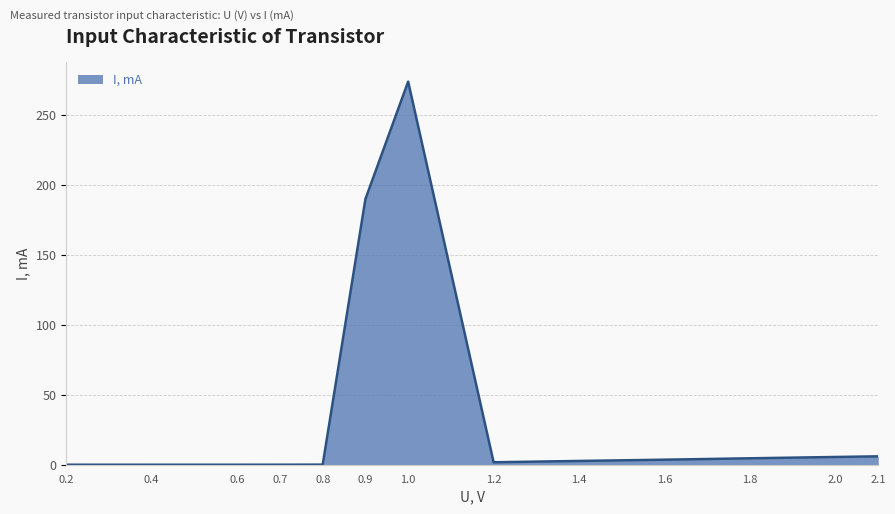

What is the maximum value shown in the chart?

274.0